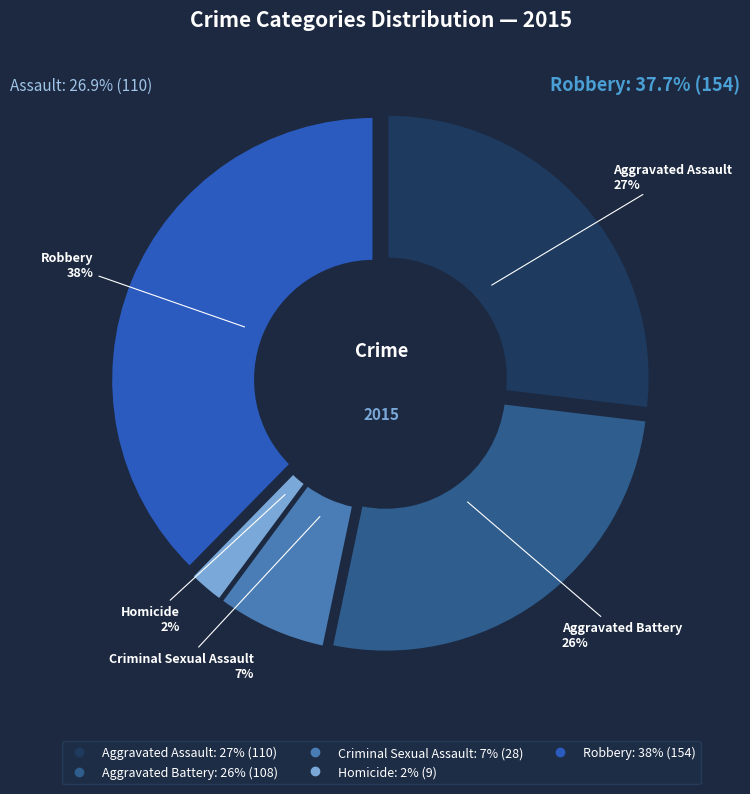

What is the largest slice in the pie chart?

Robbery